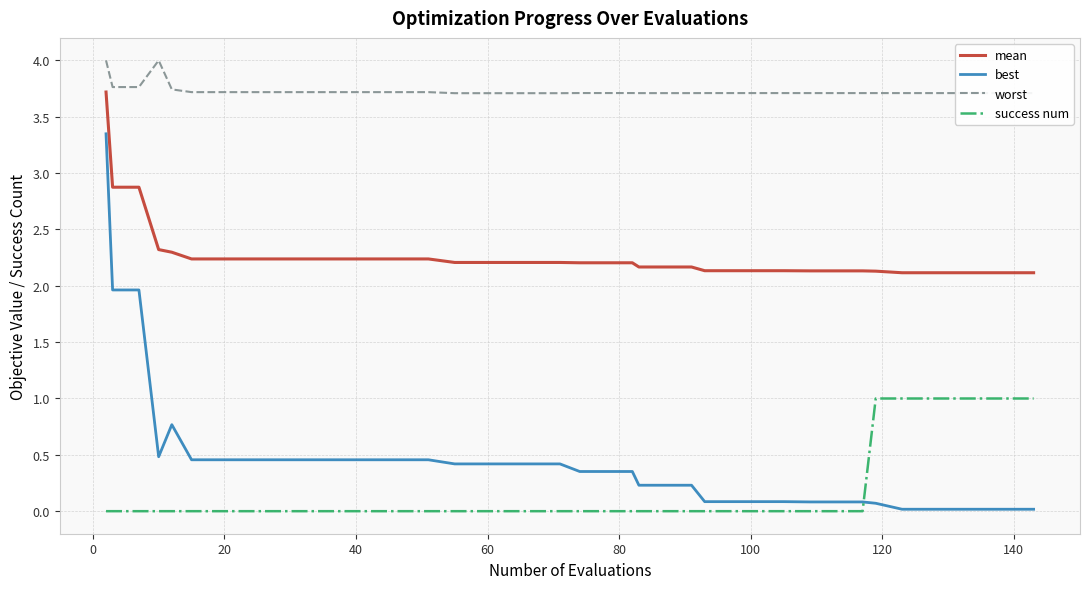

Which series has the widest spread of values?

best